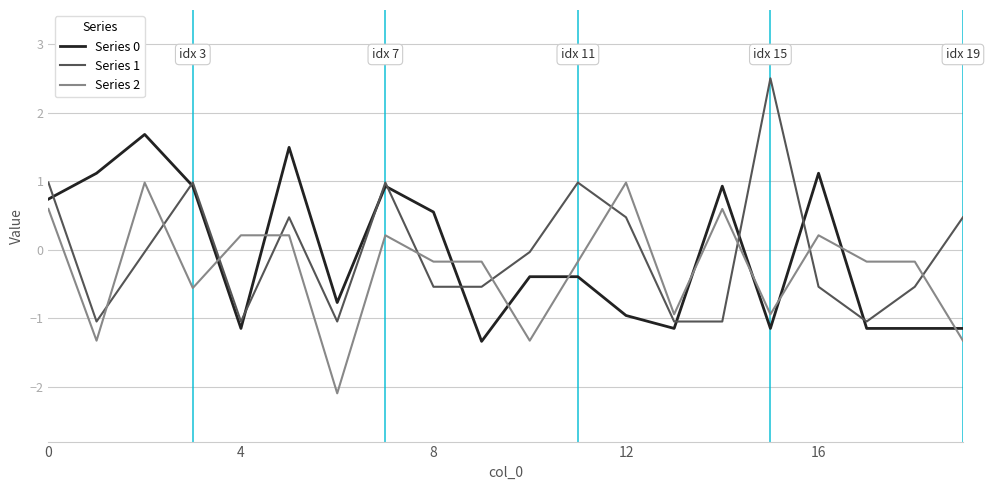

What is the maximum value for Series 2?

1.0